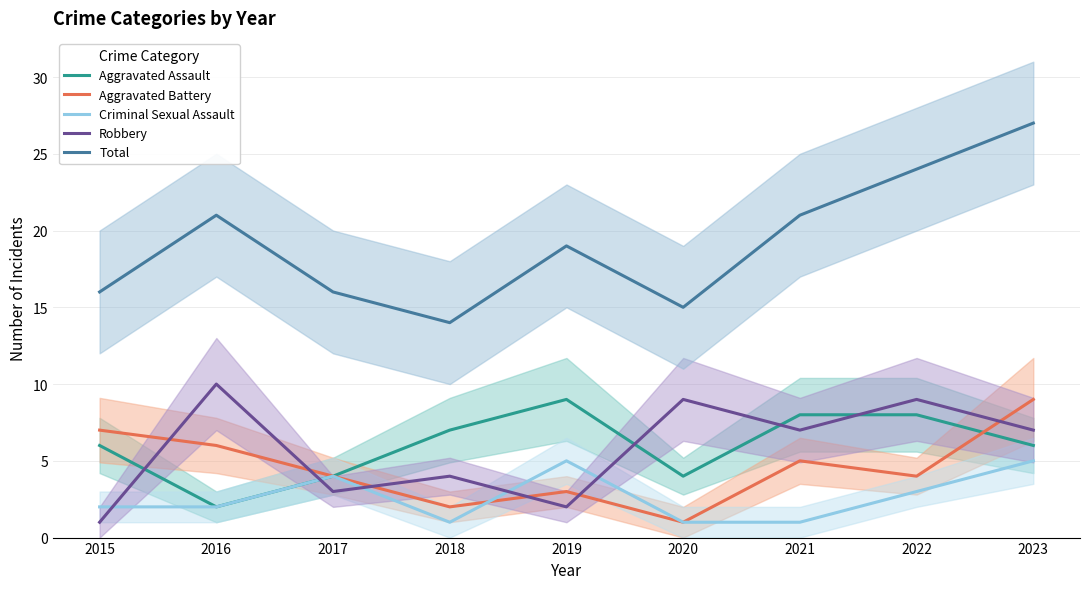

At which label is Aggravated Battery closest to 5?

2021